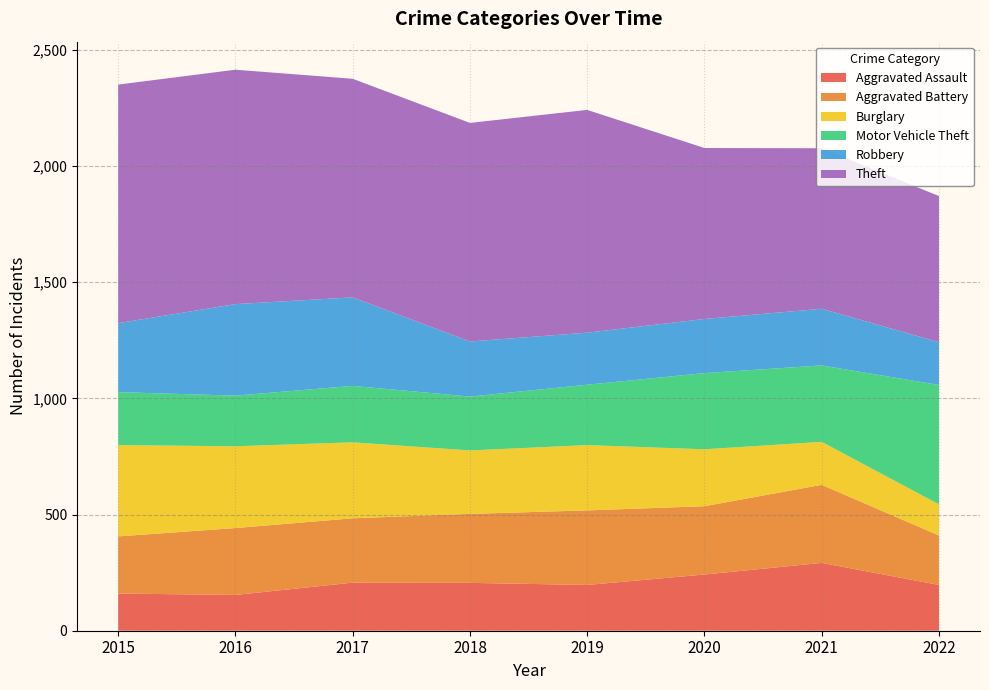

Reading right to left, transcribe all the data shown in this chart.

Aggravated Assault: 2022=197	2021=292	2020=242	2019=197	2018=206	2017=207	2016=154	2015=160
Aggravated Battery: 2022=213	2021=336	2020=294	2019=321	2018=297	2017=277	2016=288	2015=246
Burglary: 2022=134	2021=185	2020=245	2019=281	2018=273	2017=327	2016=352	2015=393
Motor Vehicle Theft: 2022=514	2021=329	2020=328	2019=260	2018=232	2017=243	2016=218	2015=228
Robbery: 2022=184	2021=244	2020=233	2019=224	2018=237	2017=381	2016=394	2015=297
Theft: 2022=629	2021=691	2020=736	2019=959	2018=941	2017=941	2016=1009	2015=1027